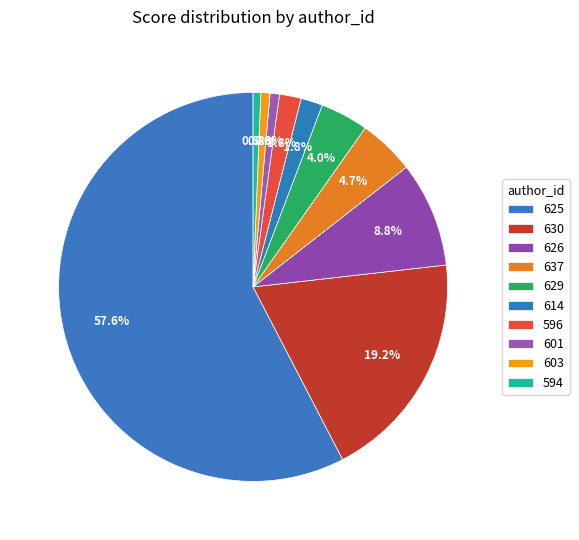

Which slice is the largest?

625